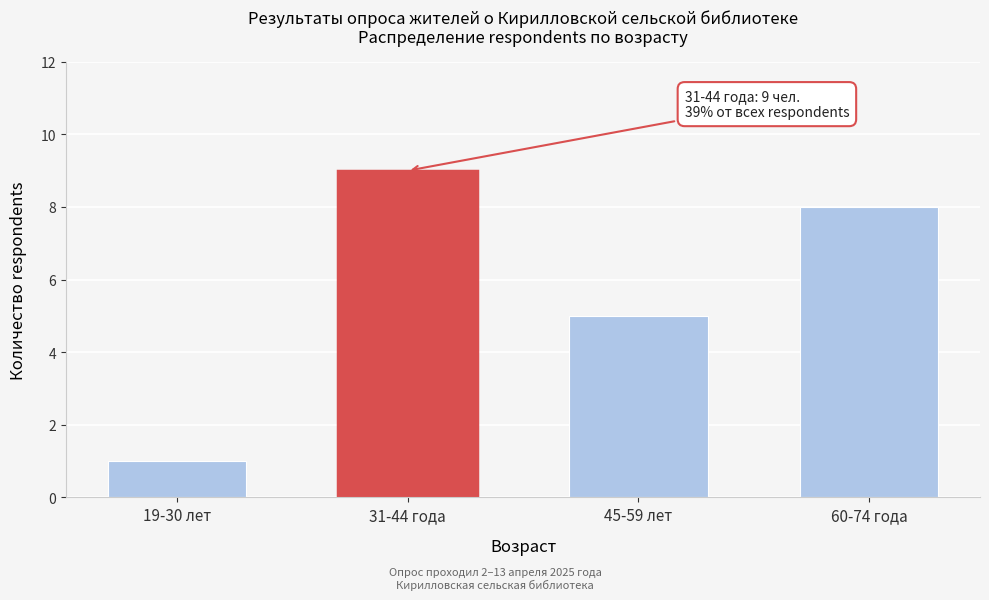

Reading left to right, list all the values displayed in this chart.

1	9	5	8